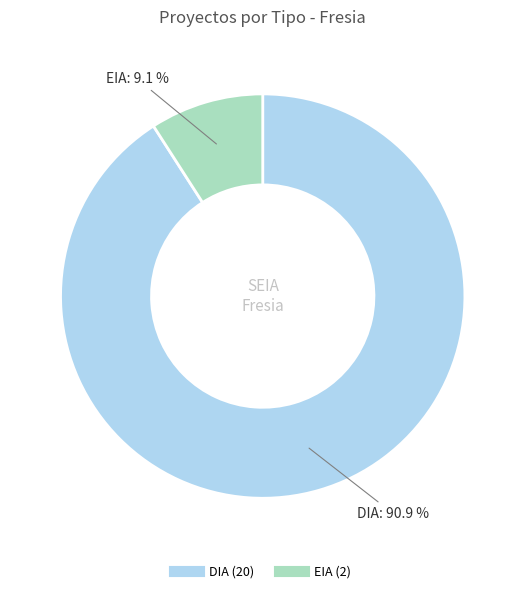

How many segments does this pie chart have?

2